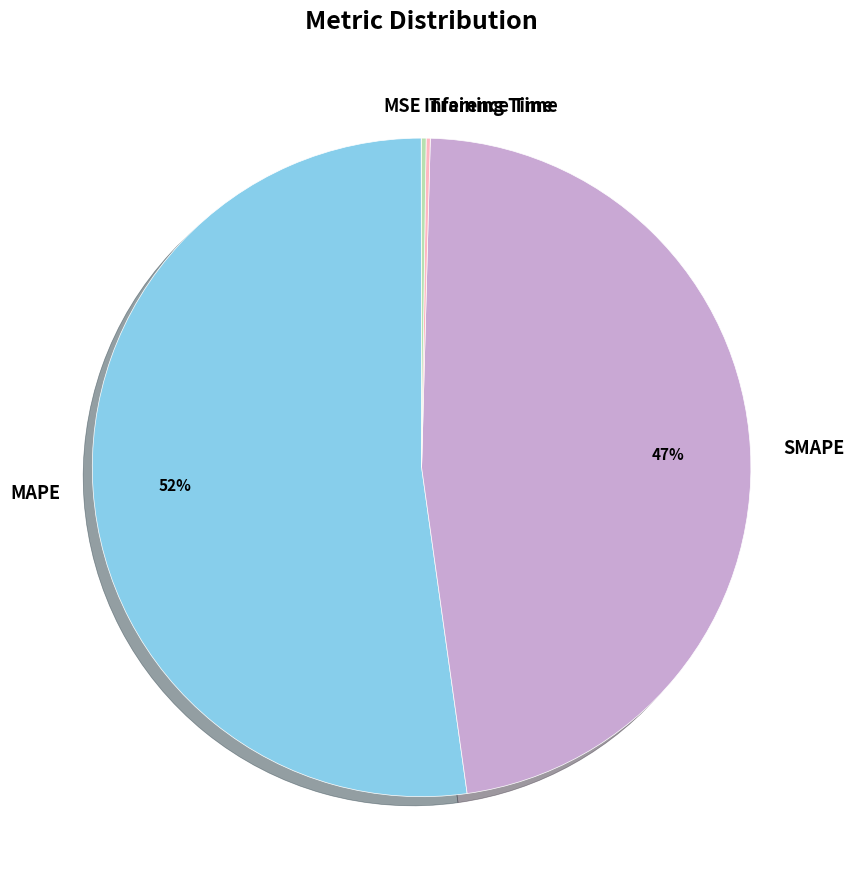

To the nearest percent, what is the average slice percentage?

20%